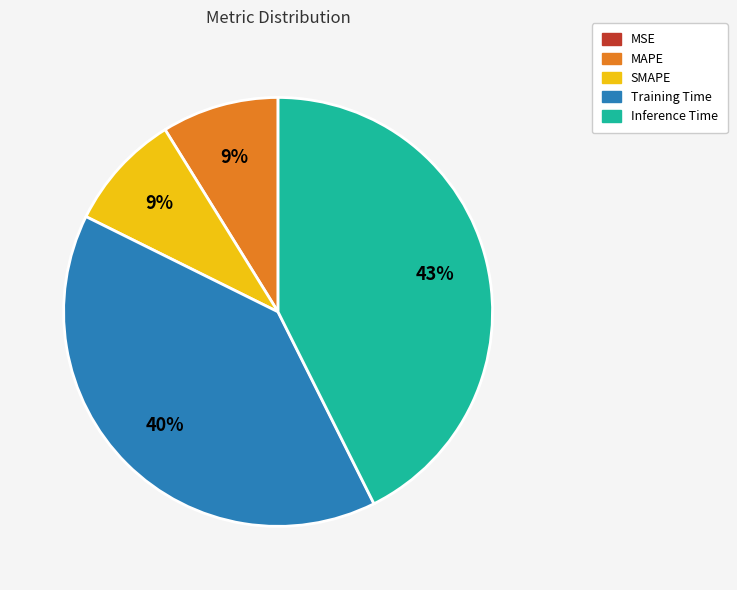

Combined, do Inference Time and Training Time account for over 50%?

Yes